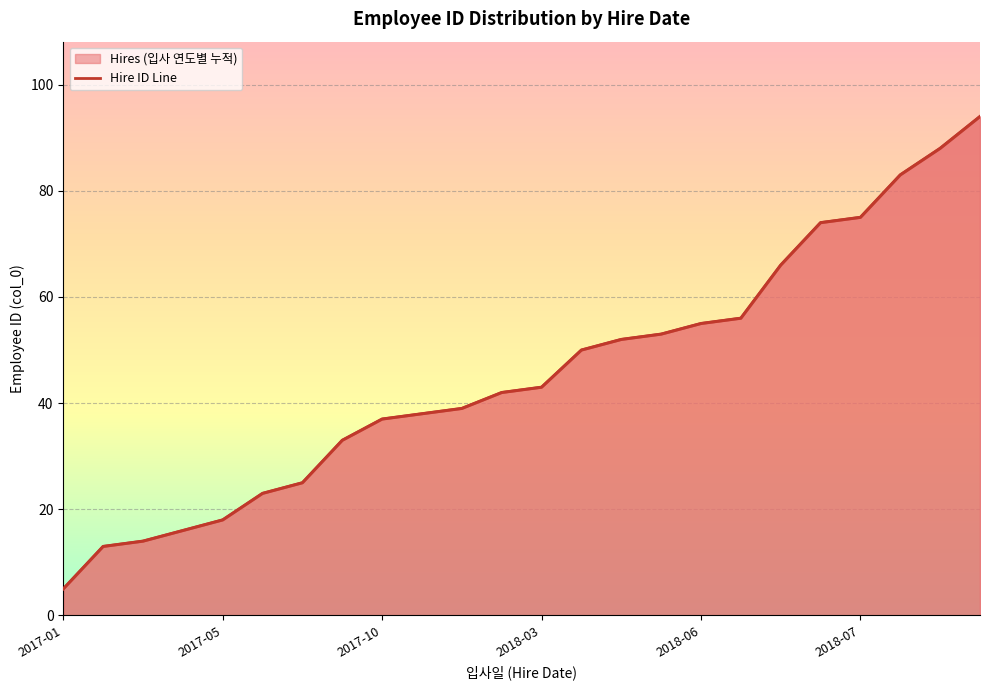

At which category does the chart reach its peak across all series?

23